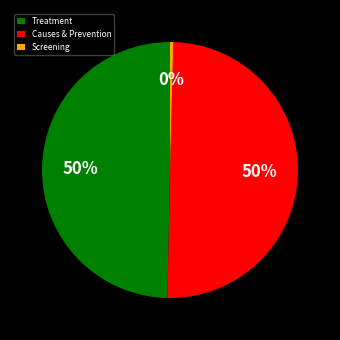

The Treatment slice represents 57% of the pie. True or false?

False